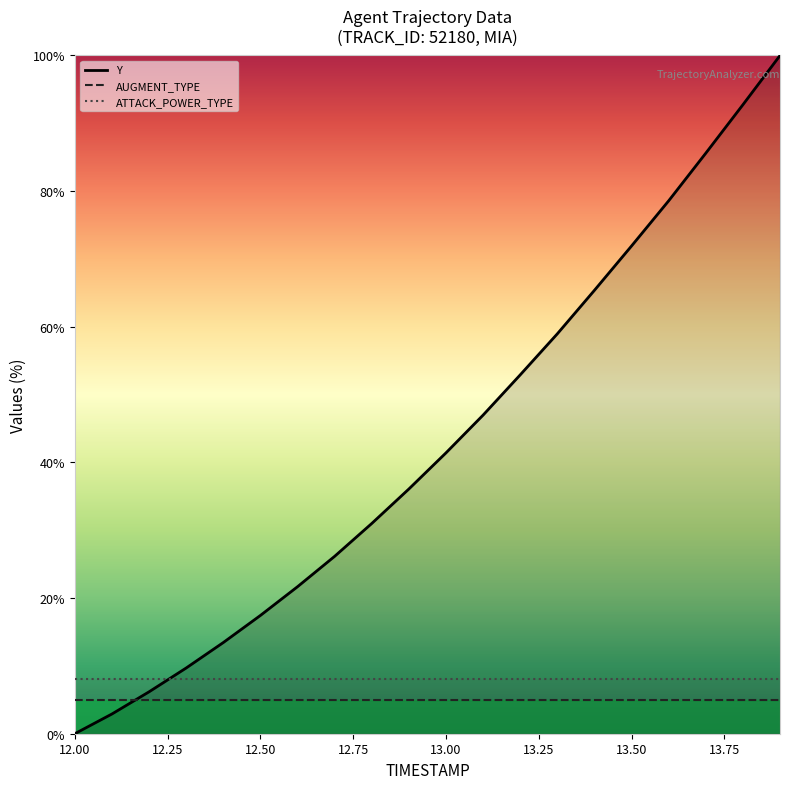

Does the chart have visible grid lines?

No